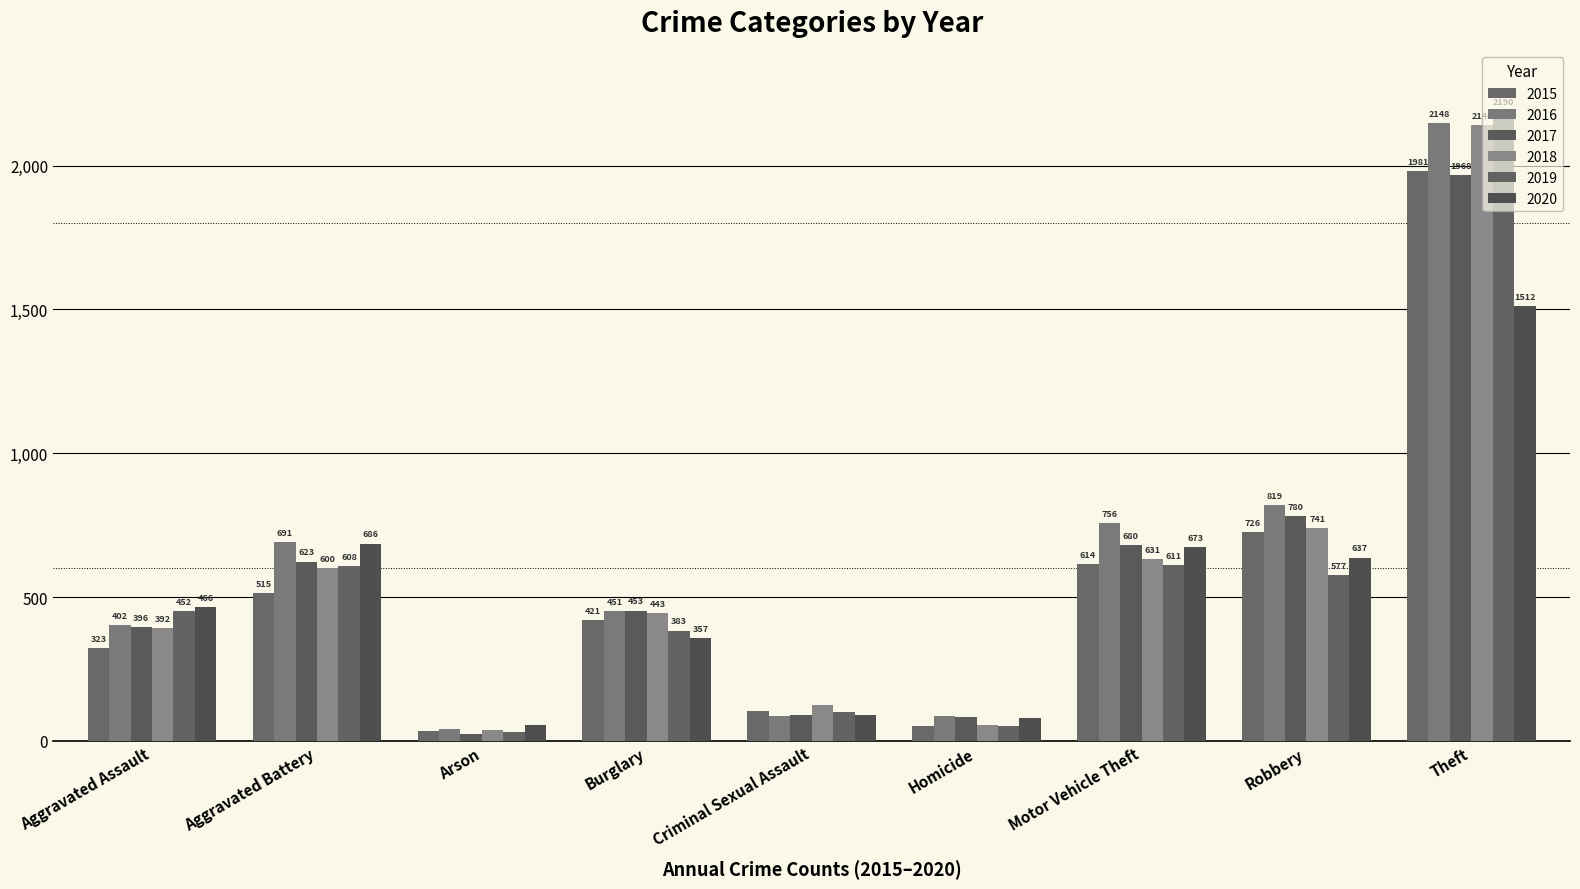

Where does the 2018 series first go above 443?

Aggravated Battery